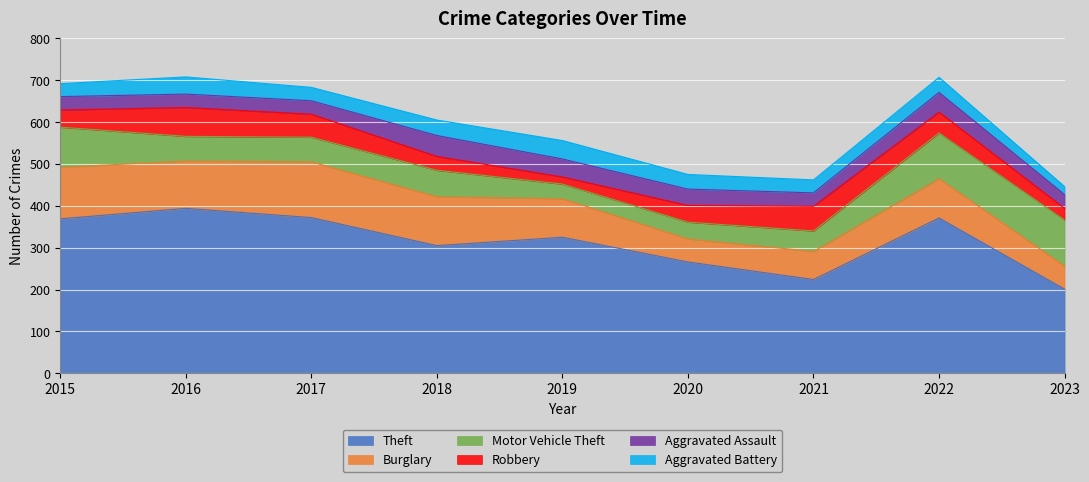

True or false: Robbery and Motor Vehicle Theft intersect in this chart.

True